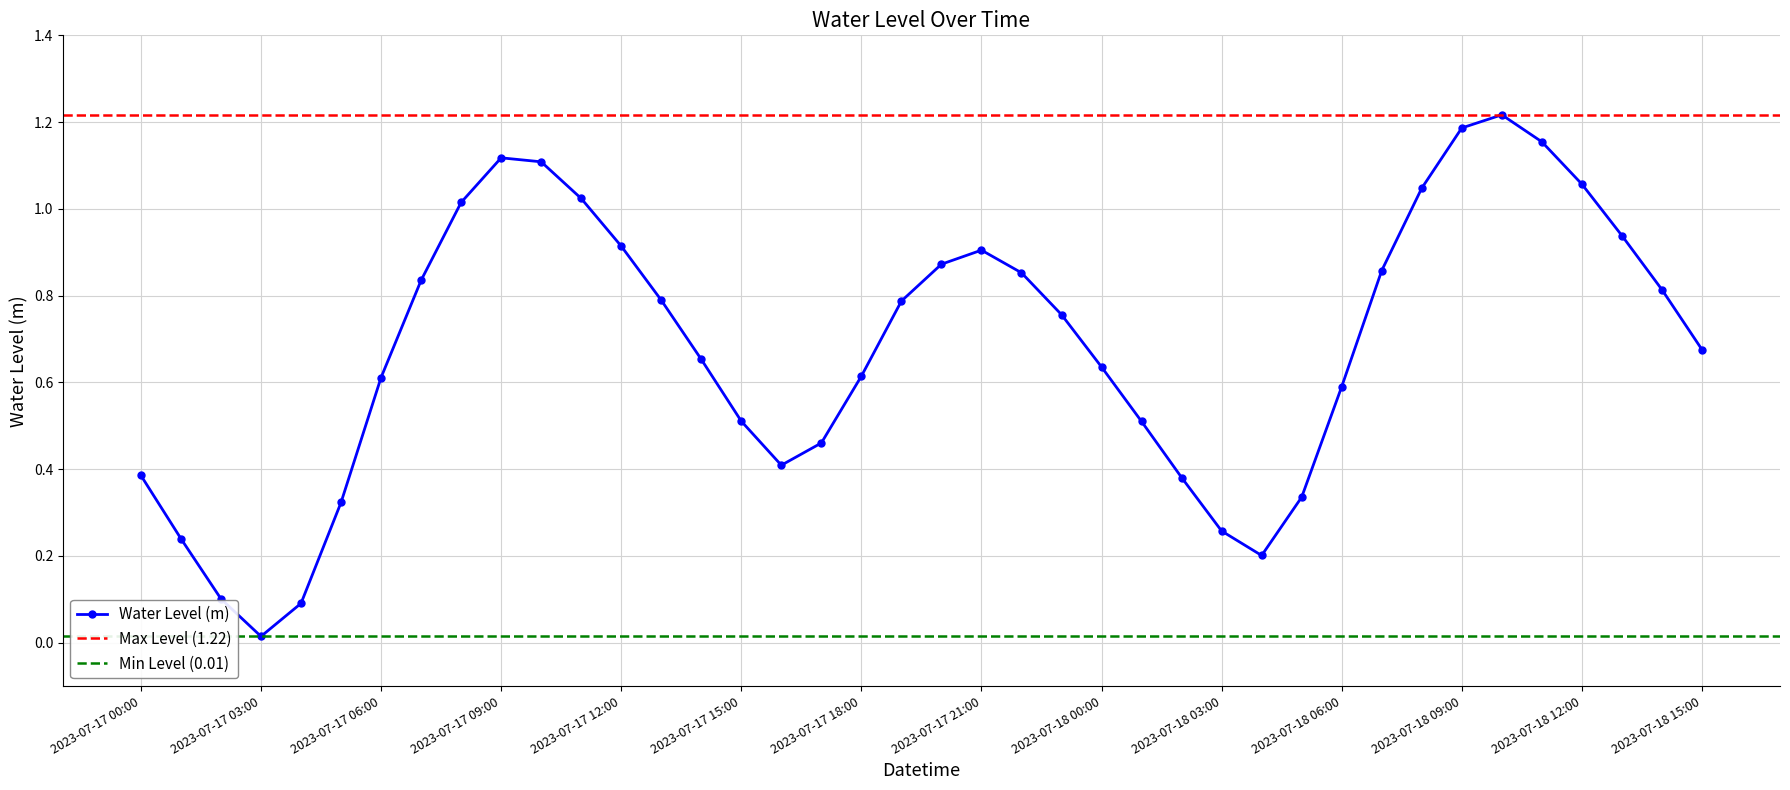

What is the difference between the maximum and second lowest values?

1.1